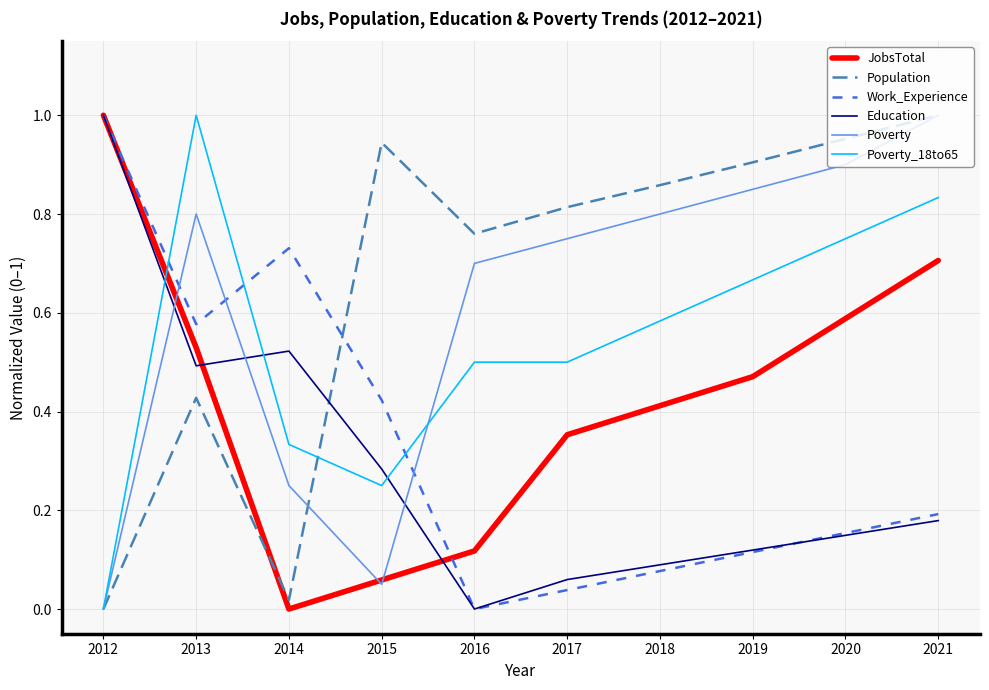

Where is Education nearest to the value 0?

2016